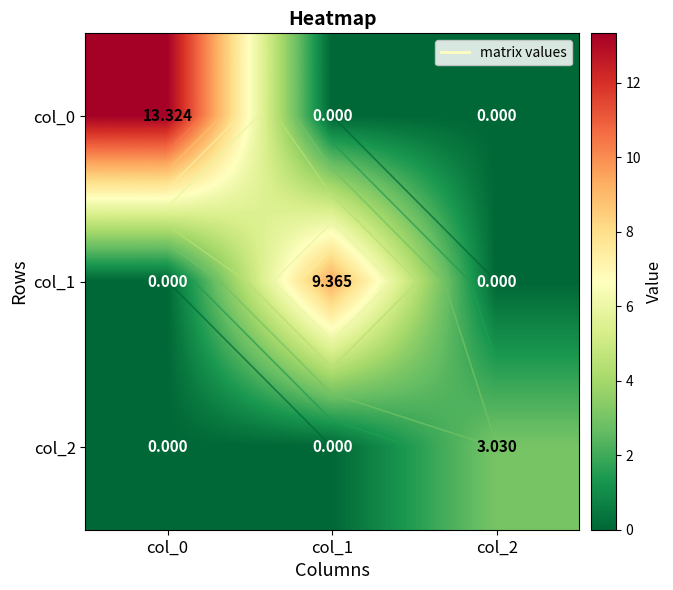

At which category does the chart reach its minimum across all series?

col_1